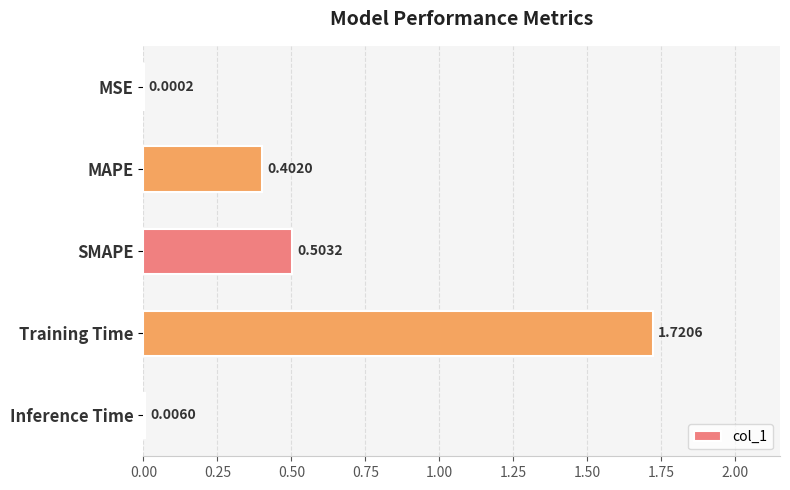

What is the change in value from MSE to Training Time?

+1.7